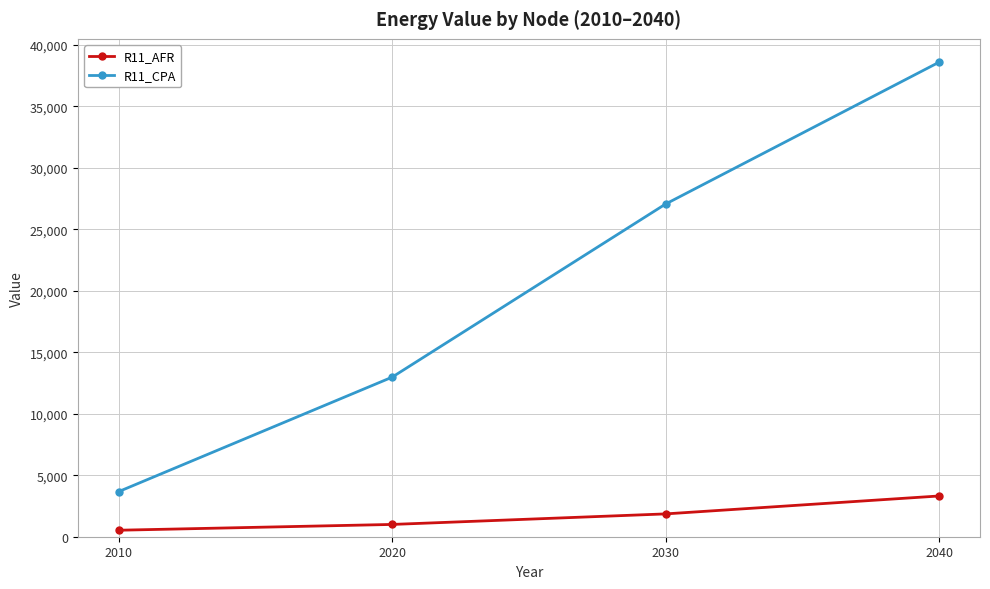

Count the number of data series in this chart.

2